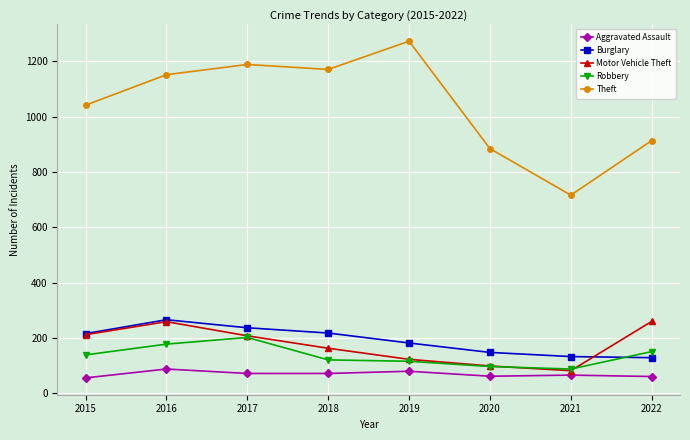

What are all the series names shown in the legend?

Aggravated Assault, Burglary, Motor Vehicle Theft, Robbery, Theft